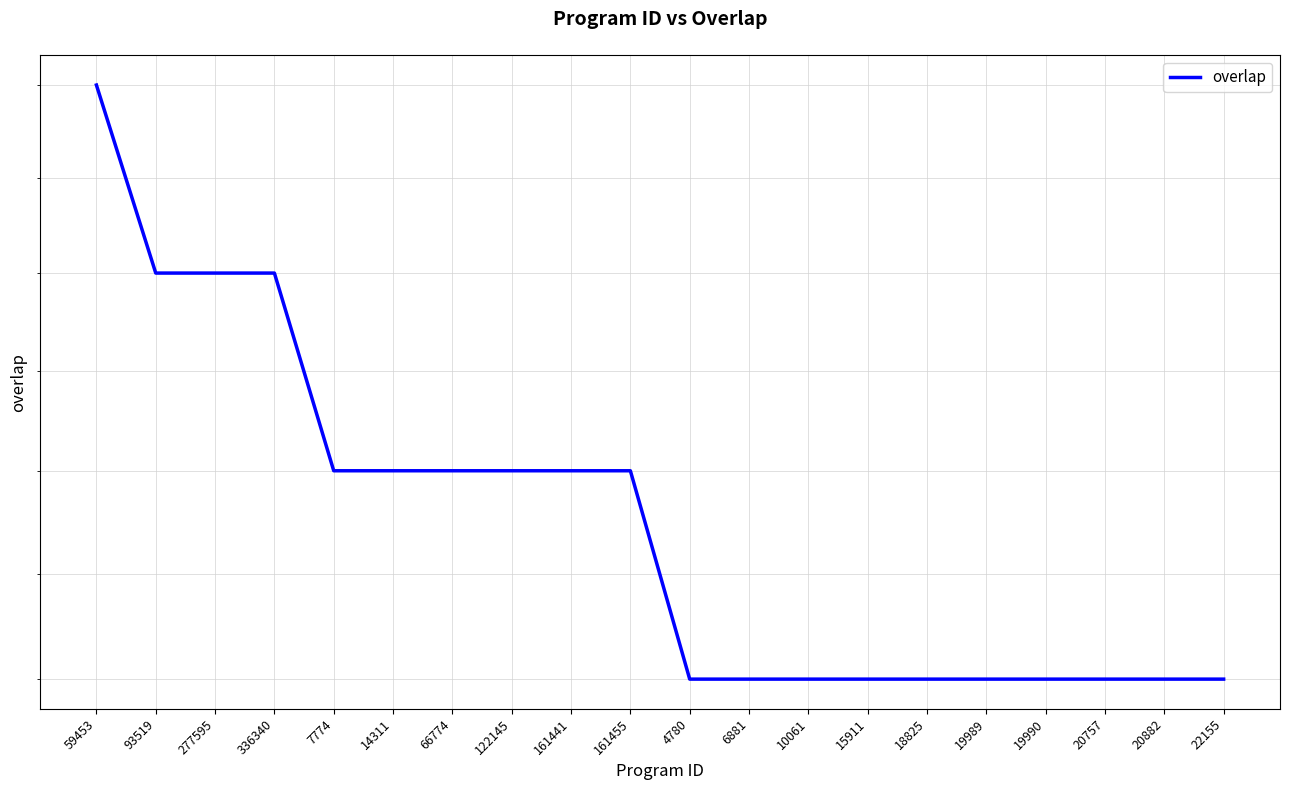

How many data points are above 19?

4